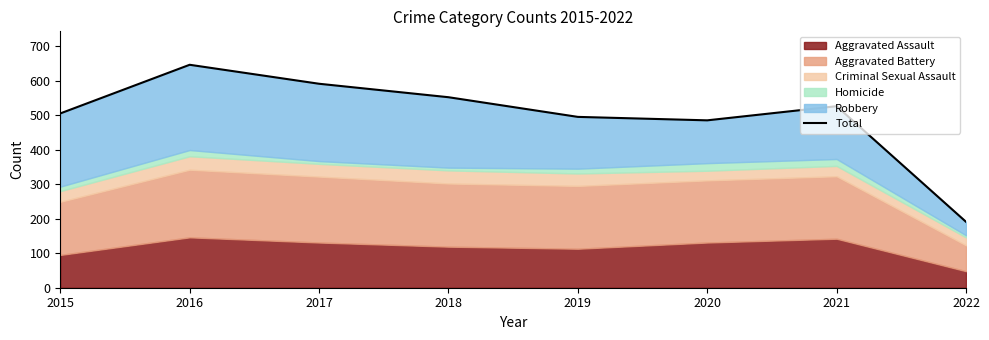

Reading right to left, transcribe all the data shown in this chart.

2022=191	2021=526	2020=485	2019=495	2018=552	2017=591	2016=646	2015=505